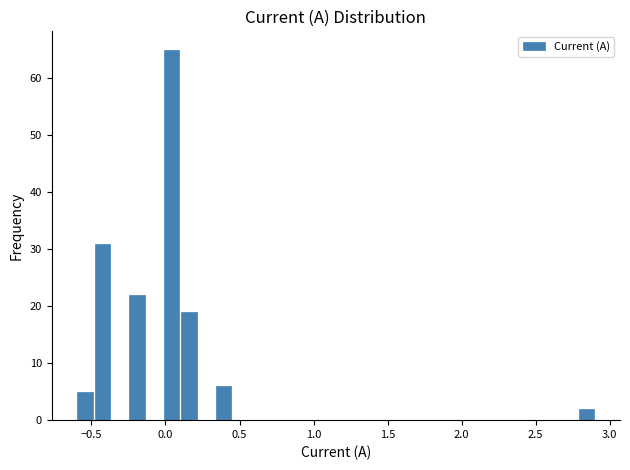

Read against the x-axis, roughly where is the centre of the tallest bar?

0.05